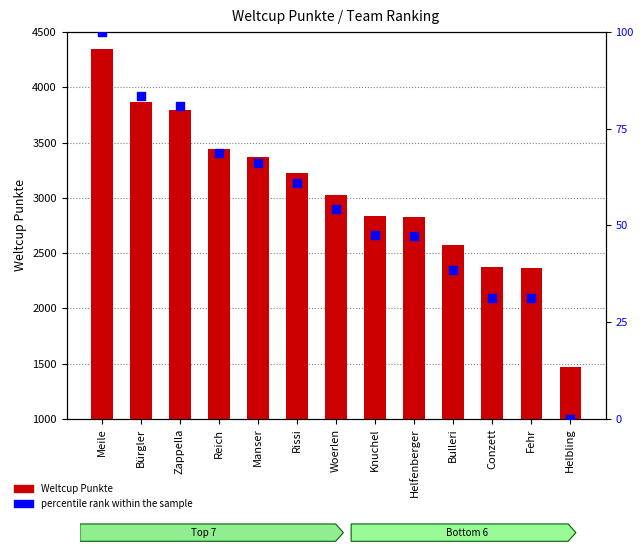

Which series contains the lowest Y value?

percentile rank within the sample